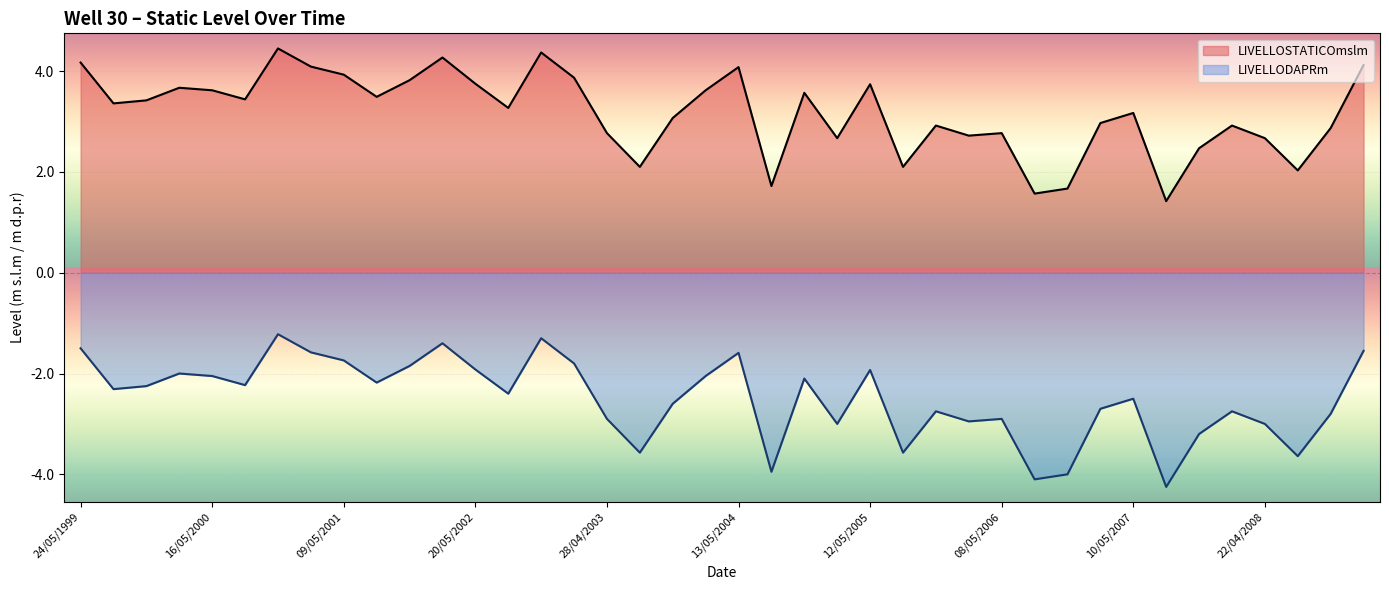

Reading left to right, list all the values displayed in this chart.

LIVELLOSTATICOmslm: 24/05/1999=4.2	07/07/1999=3.4	16/11/1999=3.4	28/01/2000=3.7	16/05/2000=3.6	09/08/2000=3.4	07/11/2000=4.5	23/01/2001=4.1	09/05/2001=3.9	26/07/2001=3.5	20/11/2001=3.8	18/02/2002=4.3	20/05/2002=3.8	24/07/2002=3.3	19/11/2002=4.4	11/02/2003=3.9	28/04/2003=2.8	07/08/2003=2.1	12/11/2003=3.1	11/02/2004=3.6	13/05/2004=4.1	09/09/2004=1.7	24/11/2004=3.6	07/02/2005=2.7	12/05/2005=3.7	01/08/2005=2.1	14/11/2005=2.9	17/02/2006=2.7	08/05/2006=2.8	27/07/2006=1.6	15/11/2006=1.7	09/02/2007=3.0	10/05/2007=3.2	03/08/2007=1.4	19/11/2007=2.5	14/02/2008=2.9	22/04/2008=2.7	01/08/2008=2.0	06/11/2008=2.9	10/02/2009=4.1
LIVELLODAPRm: 24/05/1999=-1.5	07/07/1999=-2.3	16/11/1999=-2.2	28/01/2000=-2.0	16/05/2000=-2.0	09/08/2000=-2.2	07/11/2000=-1.2	23/01/2001=-1.6	09/05/2001=-1.7	26/07/2001=-2.2	20/11/2001=-1.9	18/02/2002=-1.4	20/05/2002=-1.9	24/07/2002=-2.4	19/11/2002=-1.3	11/02/2003=-1.8	28/04/2003=-2.9	07/08/2003=-3.6	12/11/2003=-2.6	11/02/2004=-2.0	13/05/2004=-1.6	09/09/2004=-4.0	24/11/2004=-2.1	07/02/2005=-3.0	12/05/2005=-1.9	01/08/2005=-3.6	14/11/2005=-2.8	17/02/2006=-3.0	08/05/2006=-2.9	27/07/2006=-4.1	15/11/2006=-4.0	09/02/2007=-2.7	10/05/2007=-2.5	03/08/2007=-4.2	19/11/2007=-3.2	14/02/2008=-2.8	22/04/2008=-3.0	01/08/2008=-3.6	06/11/2008=-2.8	10/02/2009=-1.6